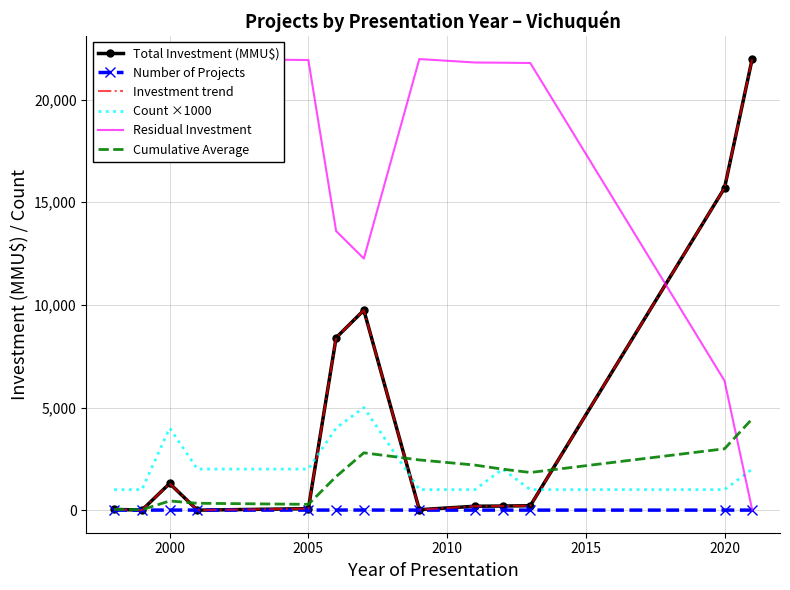

What is the maximum value shown in the chart?

22000.0